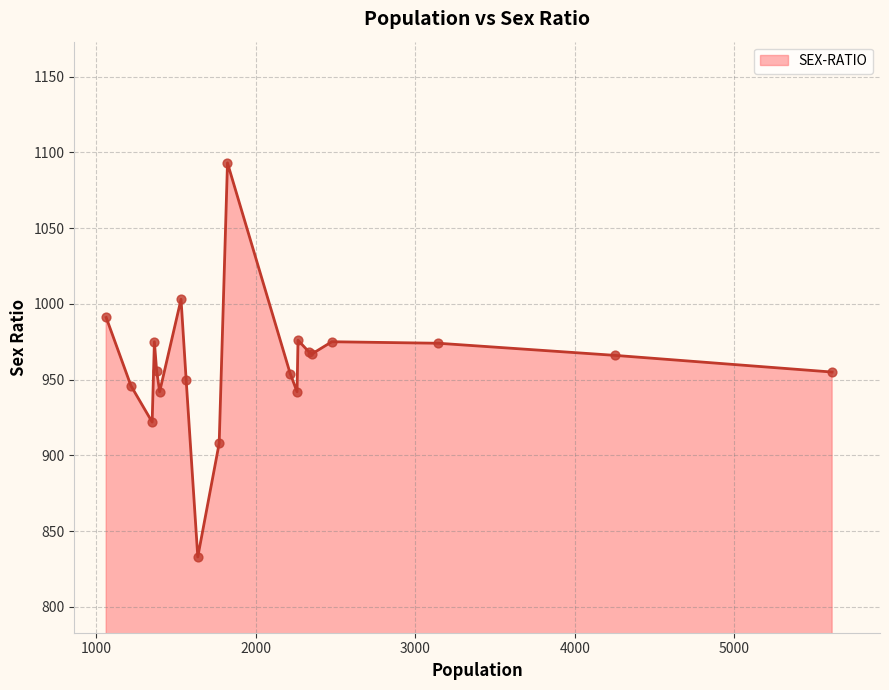

What is the minimum value shown in the chart?

833